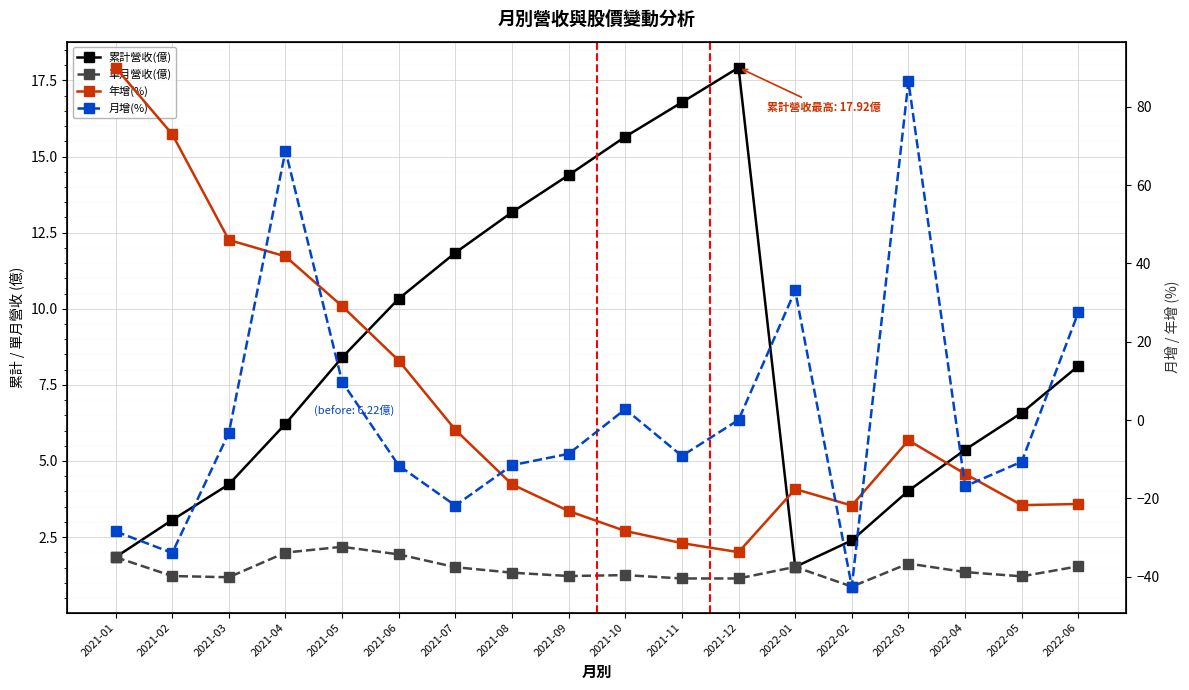

Which series changed the most between 2021-04 and 2022-03?

年增(%)